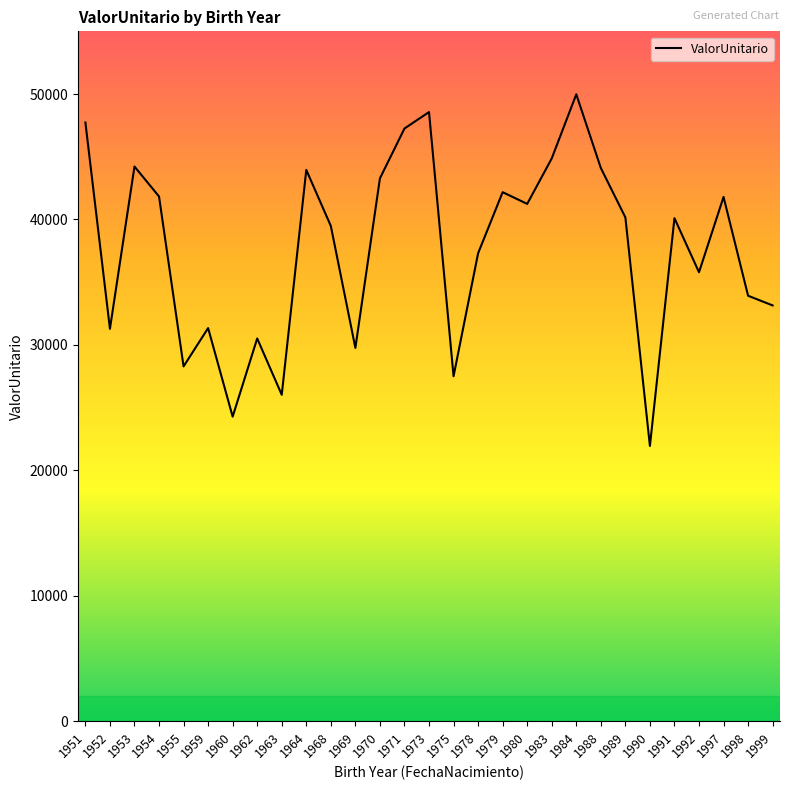

The chart shows a value of 28288.1 at 1955. True or false?

True